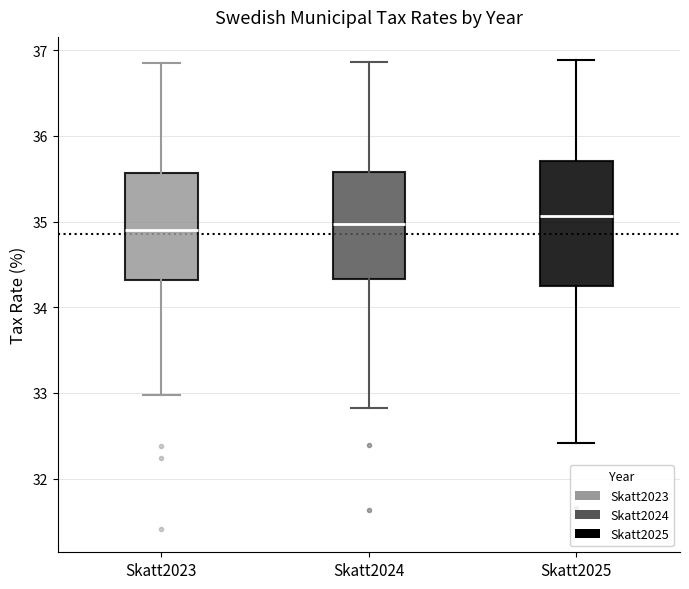

Reading left to right, read every box against the y-axis: the position of its median line, the range the box covers, and the ends of its whiskers. The values are not printed on the chart, so give them approximately, as read against the axis.

Skatt2023: median 34.9, box 34.3 to 35.6, whiskers 33.0 to 36.8
Skatt2024: median 35.0, box 34.3 to 35.6, whiskers 32.8 to 36.9
Skatt2025: median 35.1, box 34.2 to 35.7, whiskers 32.4 to 36.9